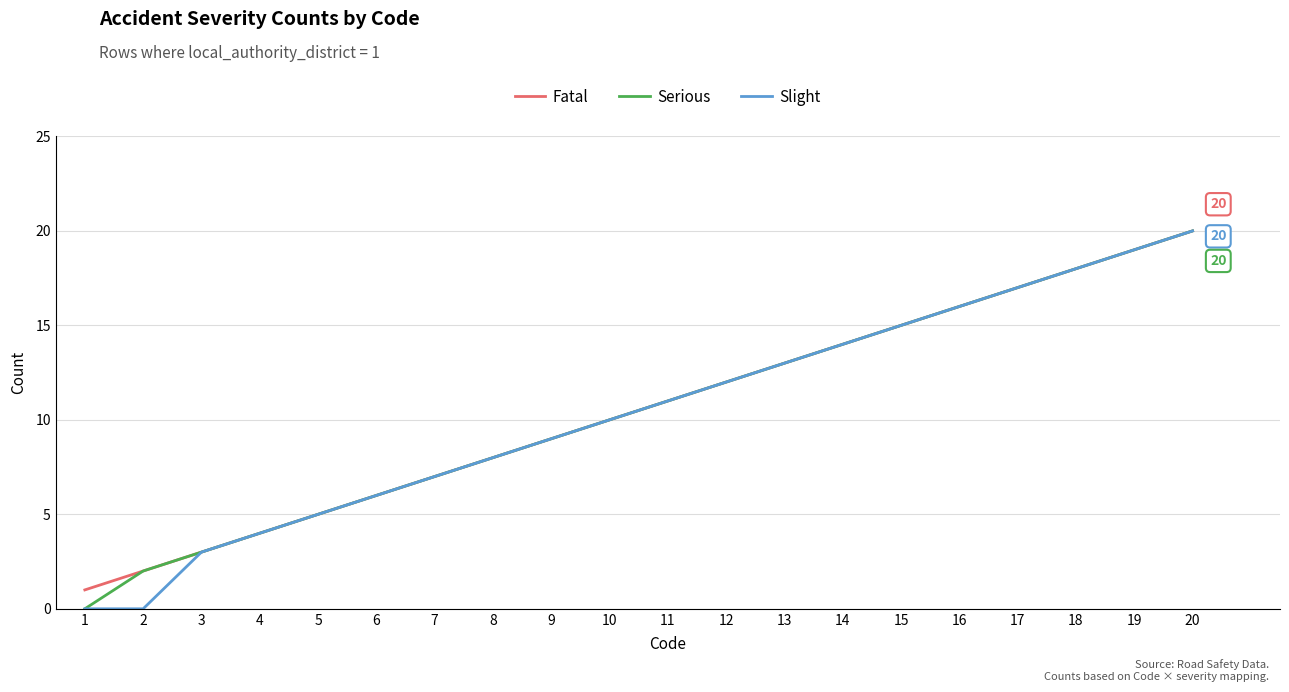

Which category has the highest value across all series?

20